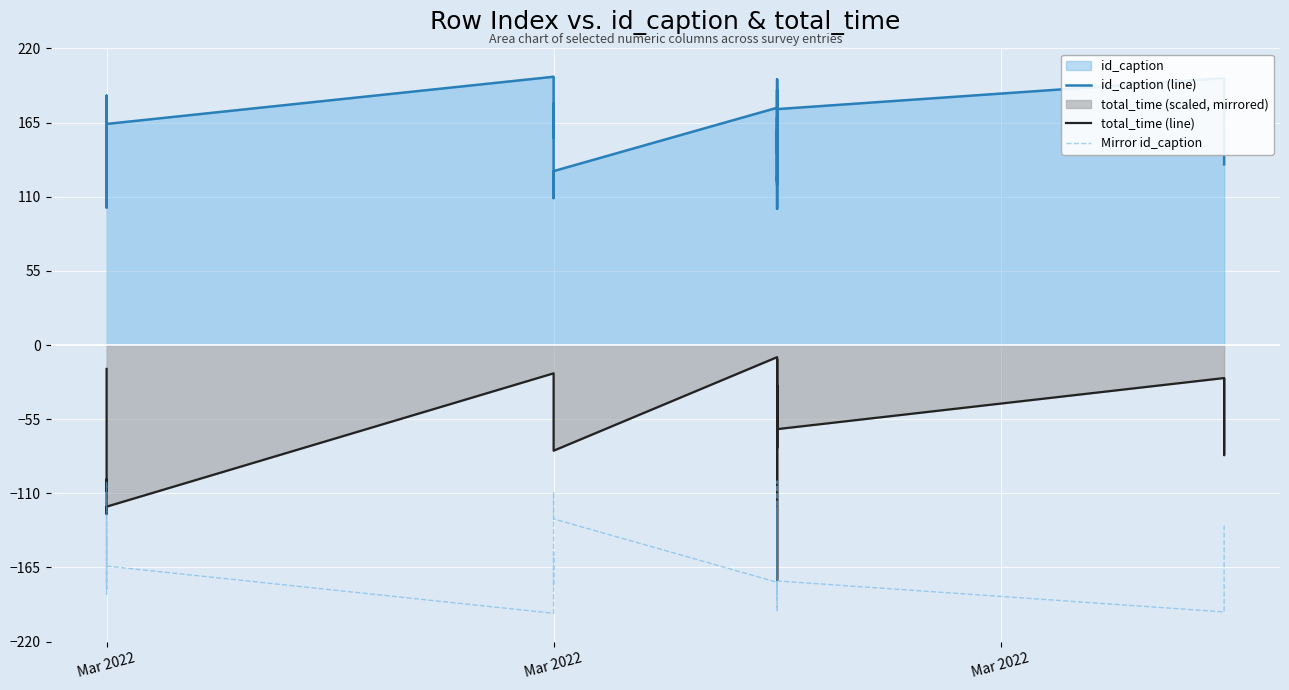

How many series are shown in this chart?

3